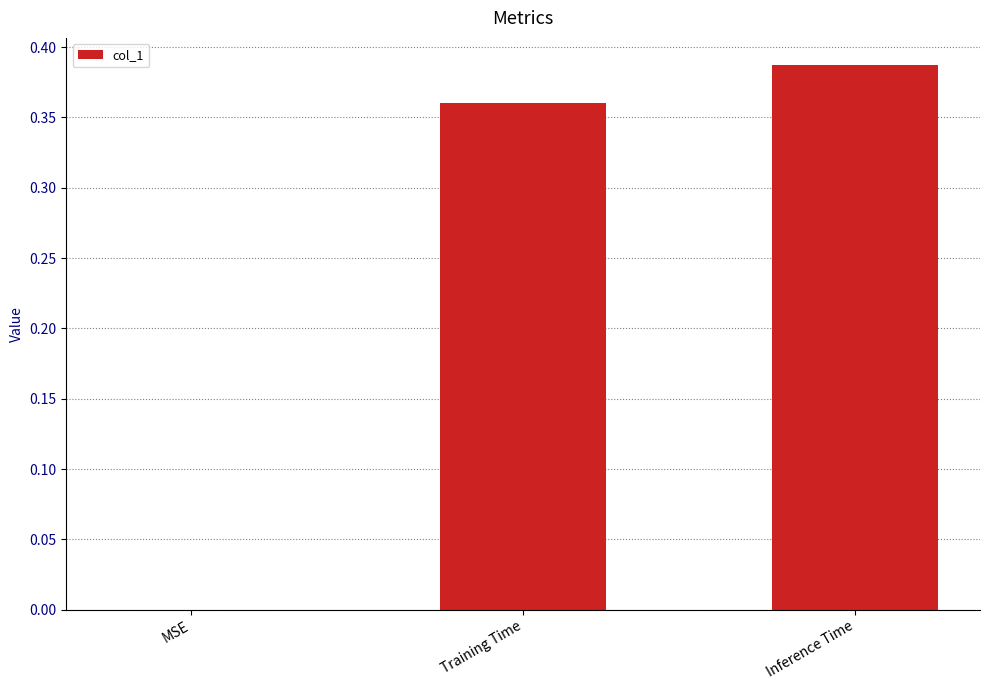

Between Inference Time and MSE, which is larger?

Inference Time